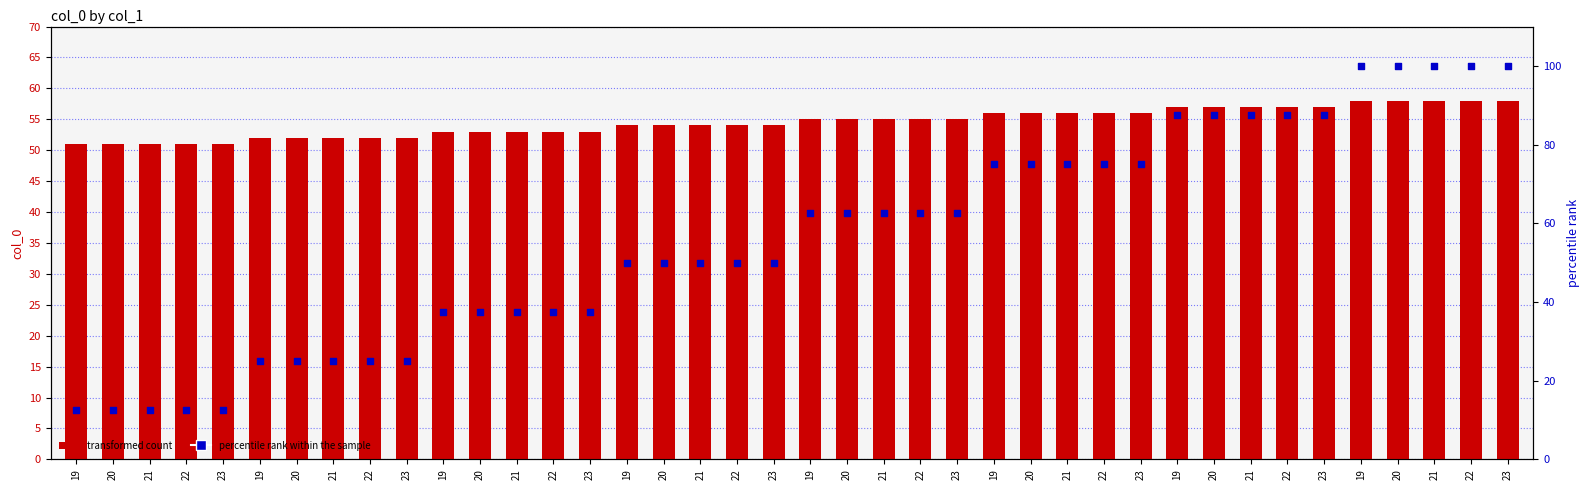

At which category is the sum across all series the highest?

19